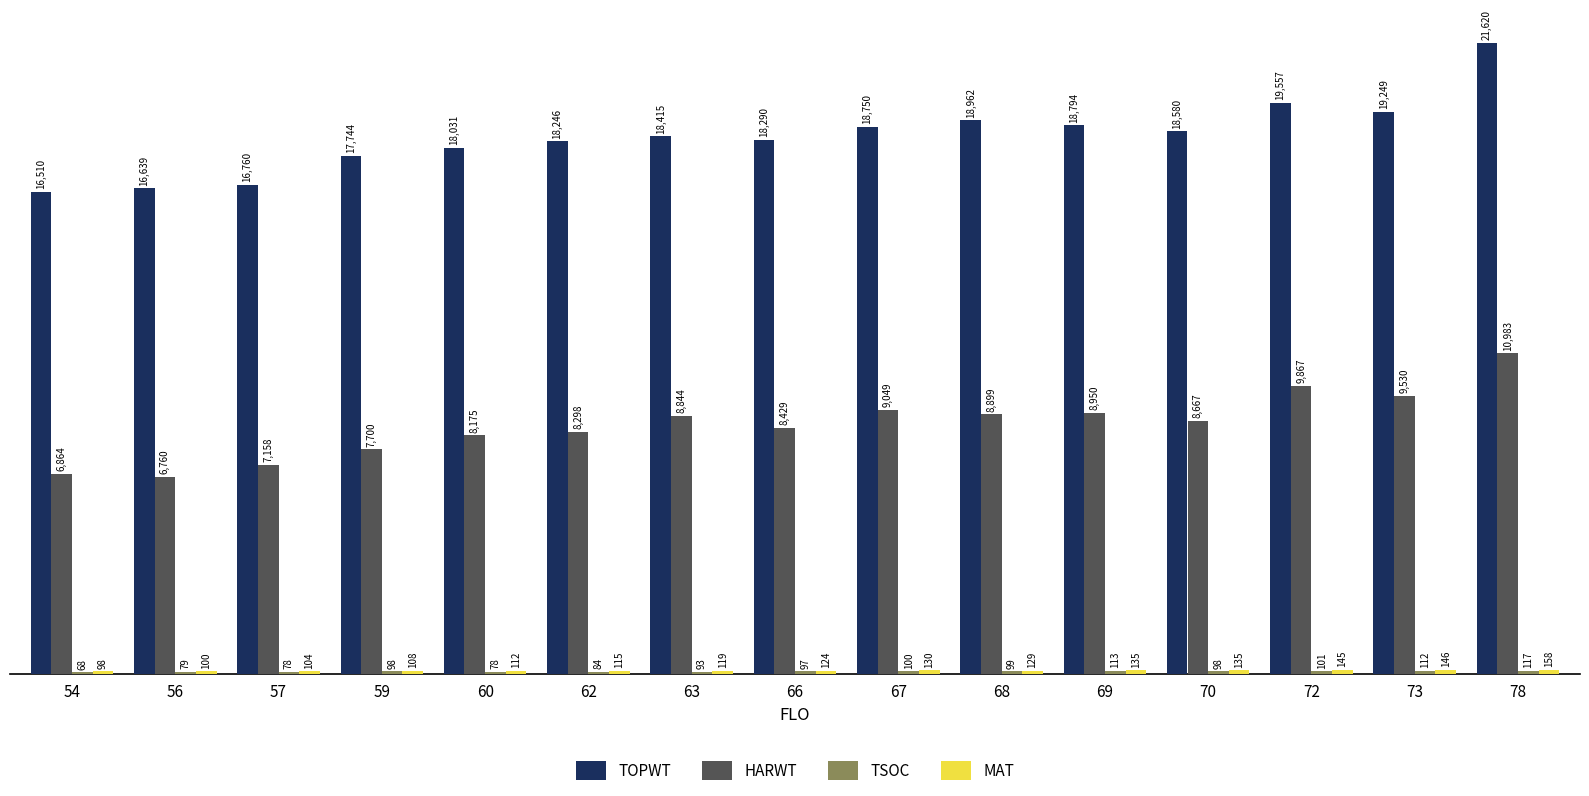

Between 54 and 69, which series saw the biggest shift?

TOPWT